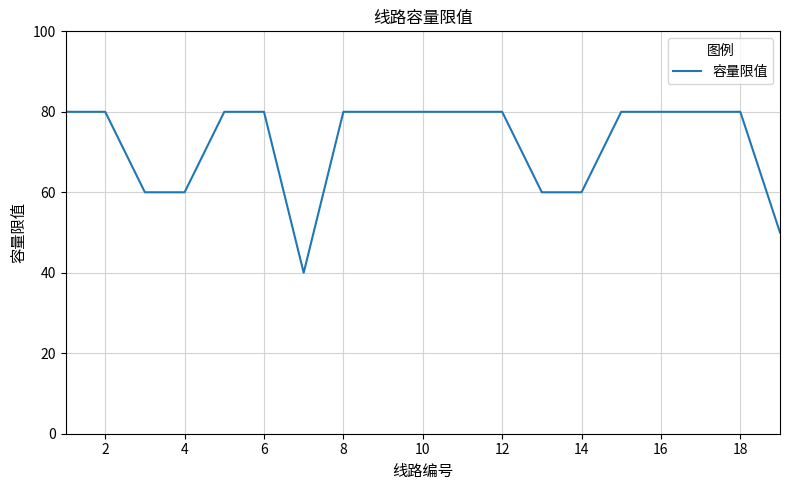

What is the greatest value displayed?

80